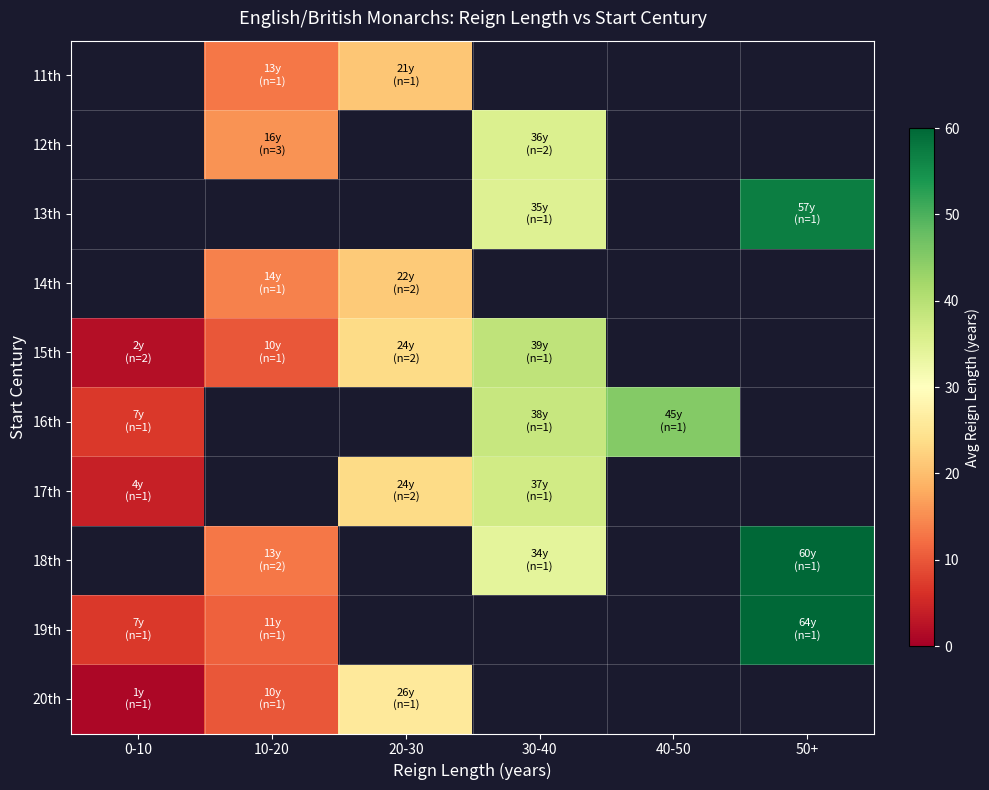

How many values in 11th are above zero?

2